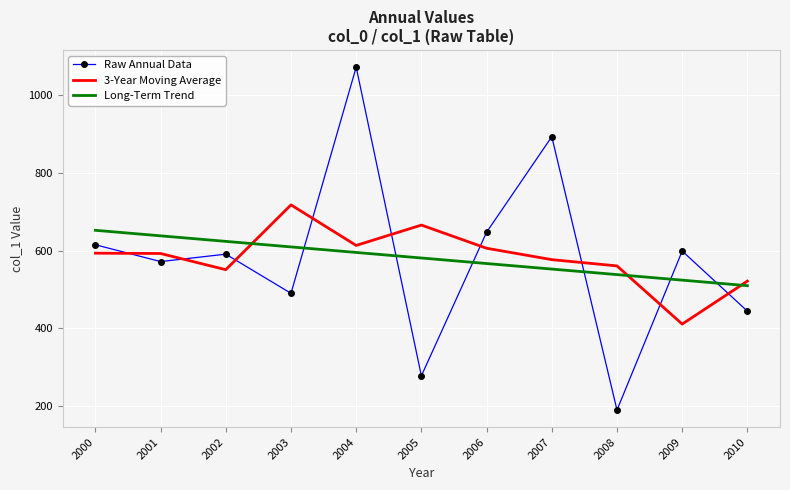

What is the spread (max minus min) of values at 2003?

227.1